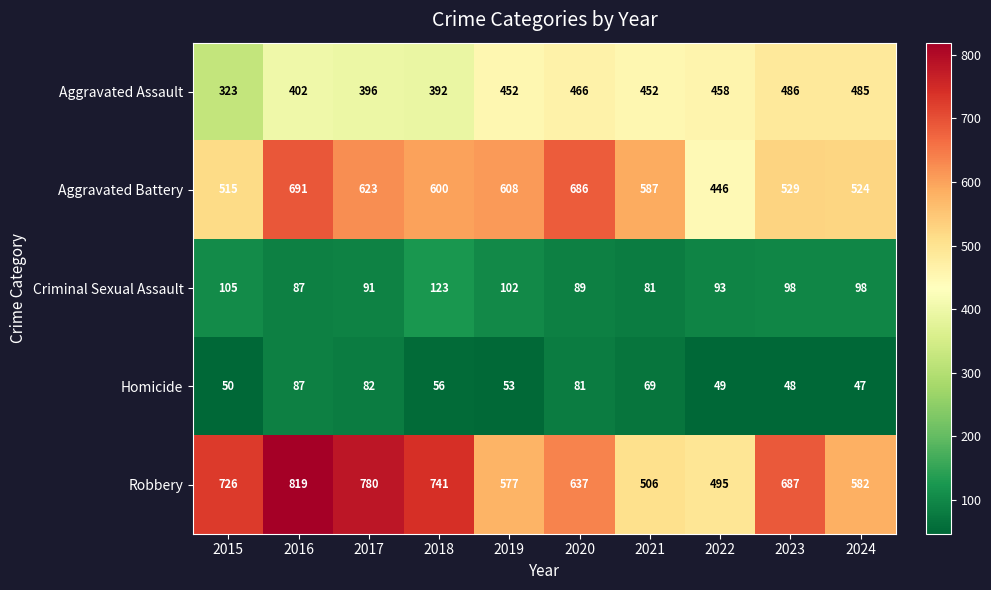

What is the highest value of the Aggravated Battery series?

691